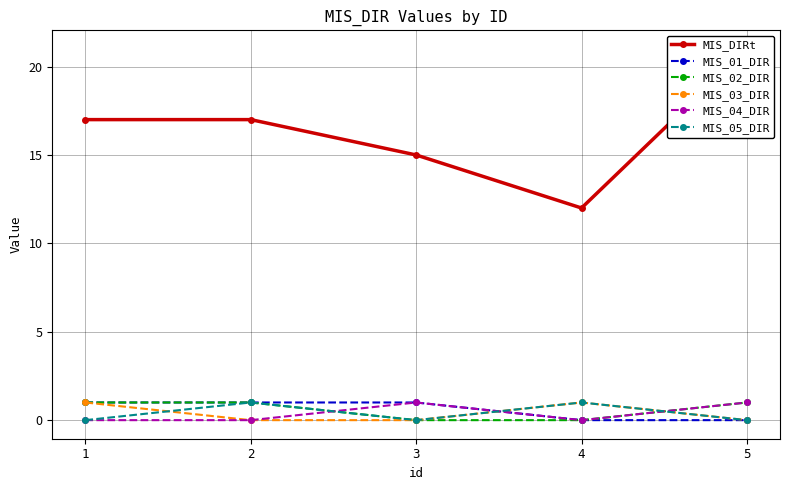

How many positive values does the MIS_04_DIR series have?

2